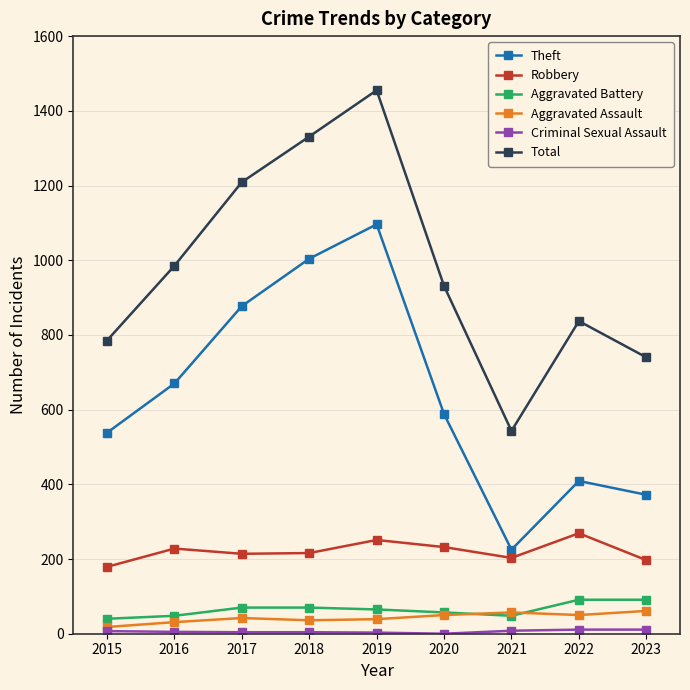

Is the value of Aggravated Assault at 2020 greater than the value of Aggravated Battery at 2017?

No